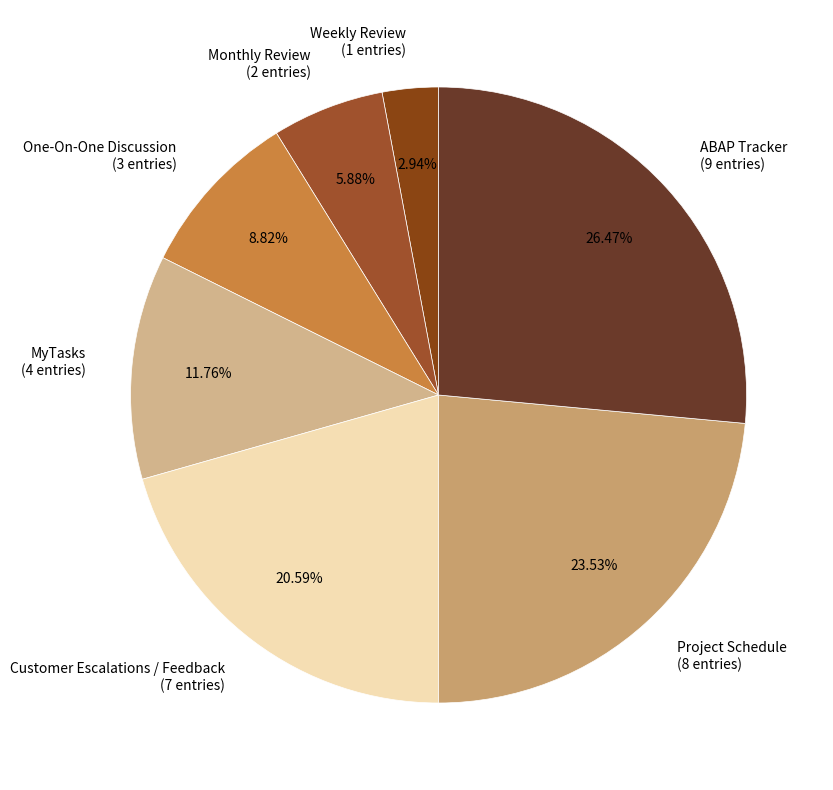

Is Monthly Review the majority of the pie?

No